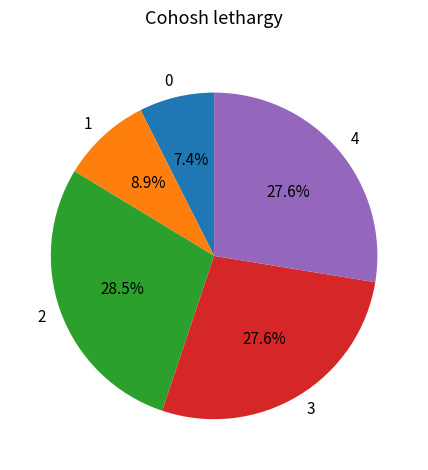

To the nearest percent, what is the difference between the largest and smallest slice percentages?

21%